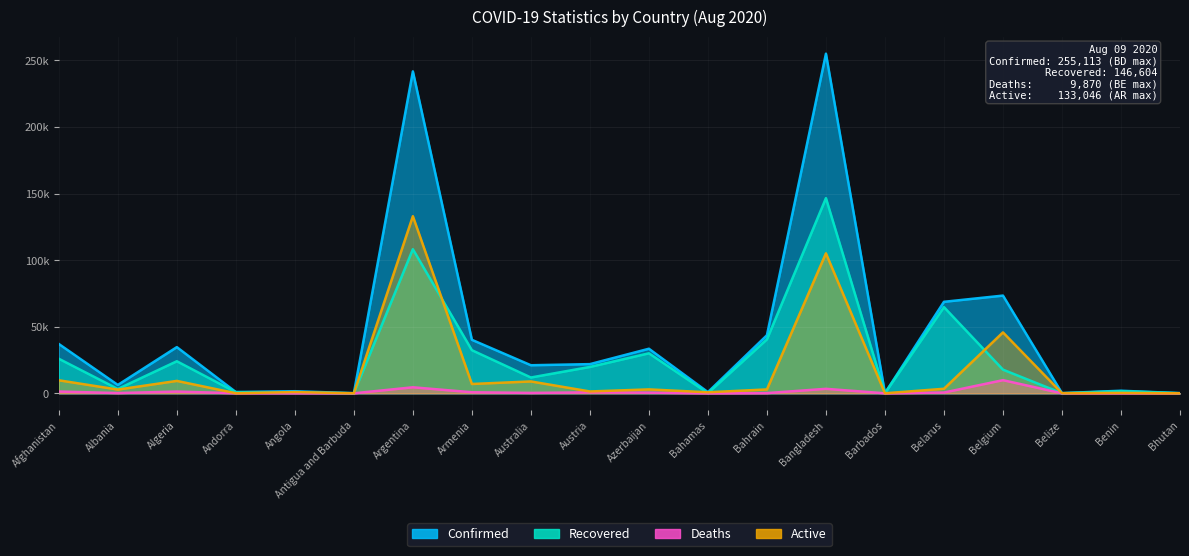

True or false: Active has more than 1 points higher than both neighbors.

True